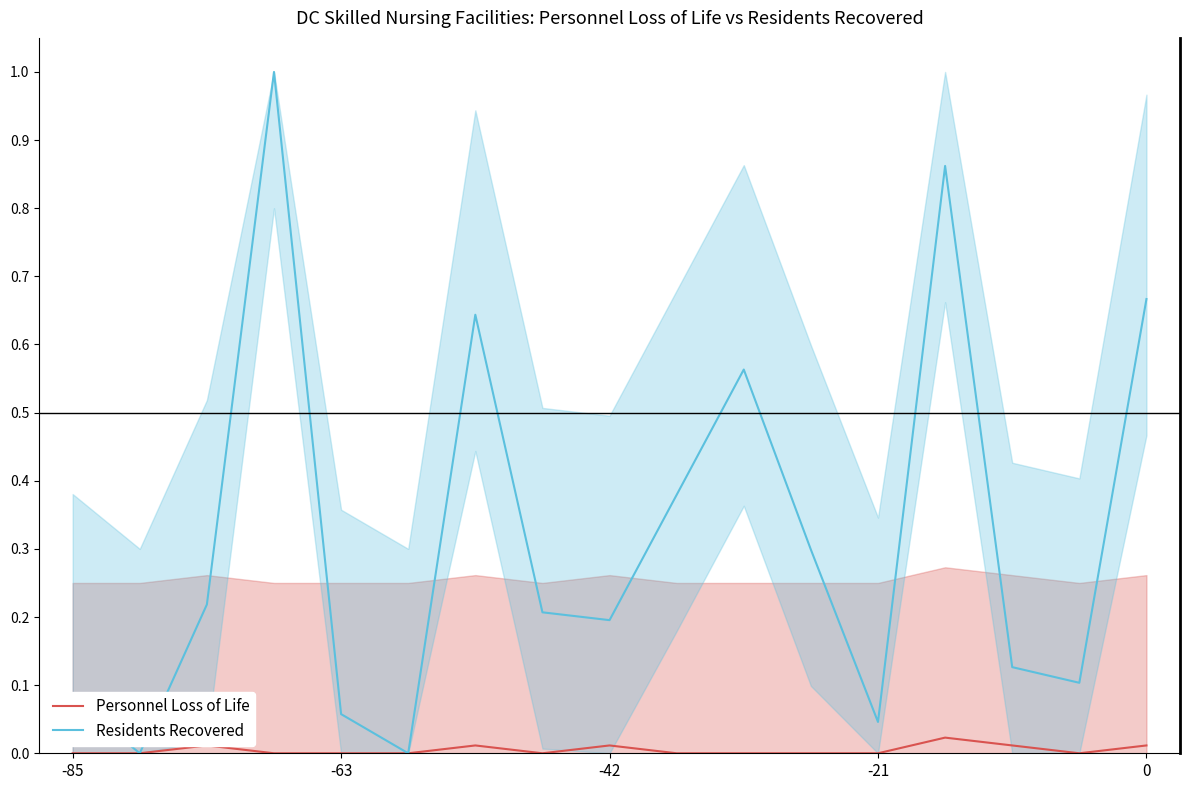

True or false: Residents Recovered and Personnel Loss of Life intersect in this chart.

False